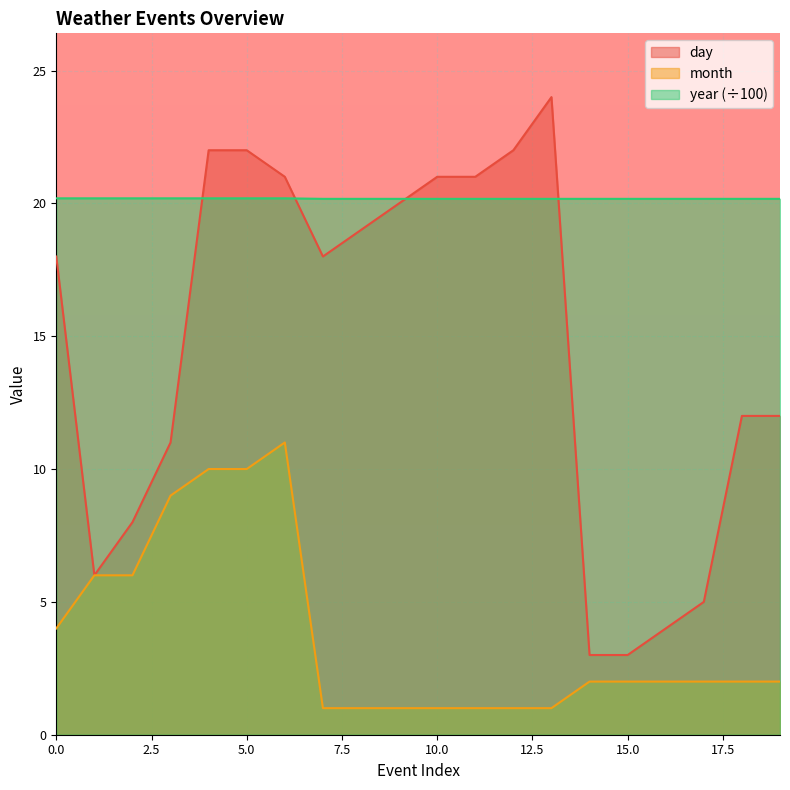

At which category is the sum across all series the highest?

4